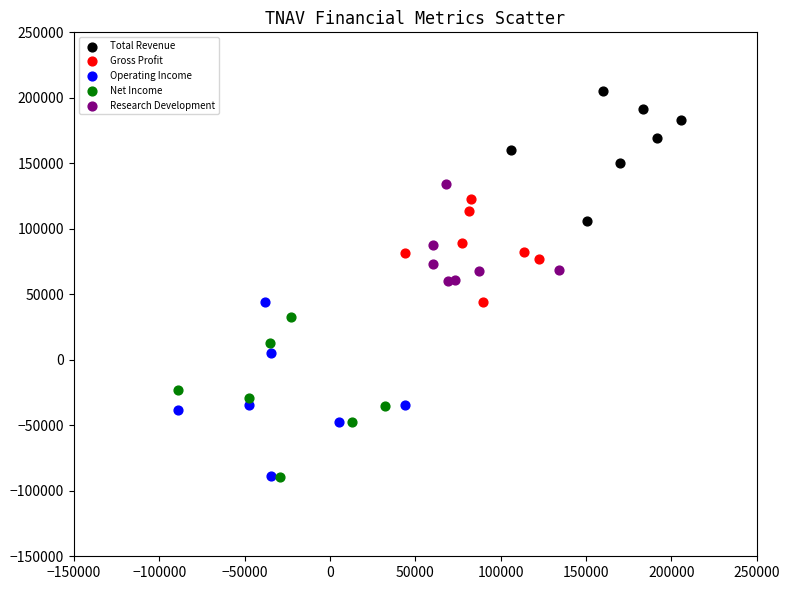

Which series has the widest spread of Y values?

Operating Income